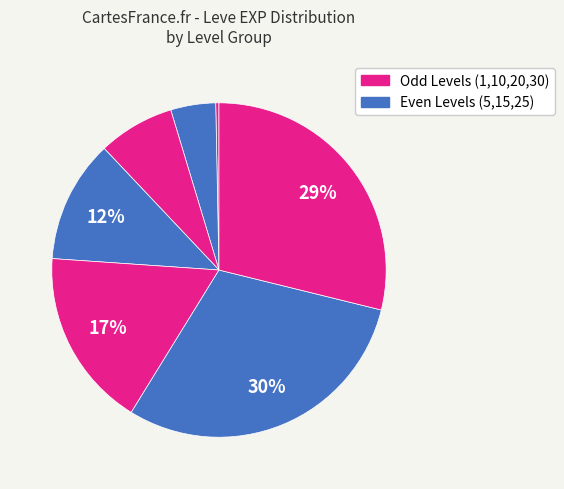

How many slices are in this pie chart?

7